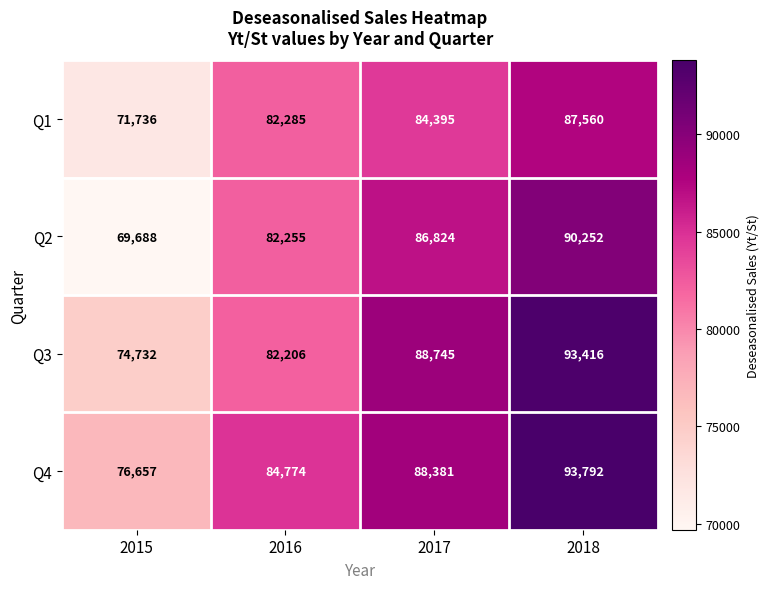

Reading right to left, what are all the values shown in this chart?

Q1: 2018=87560	2017=84395	2016=82285	2015=71736
Q2: 2018=90252	2017=86824	2016=82255	2015=69688
Q3: 2018=93416	2017=88745	2016=82206	2015=74732
Q4: 2018=93792	2017=88381	2016=84774	2015=76657